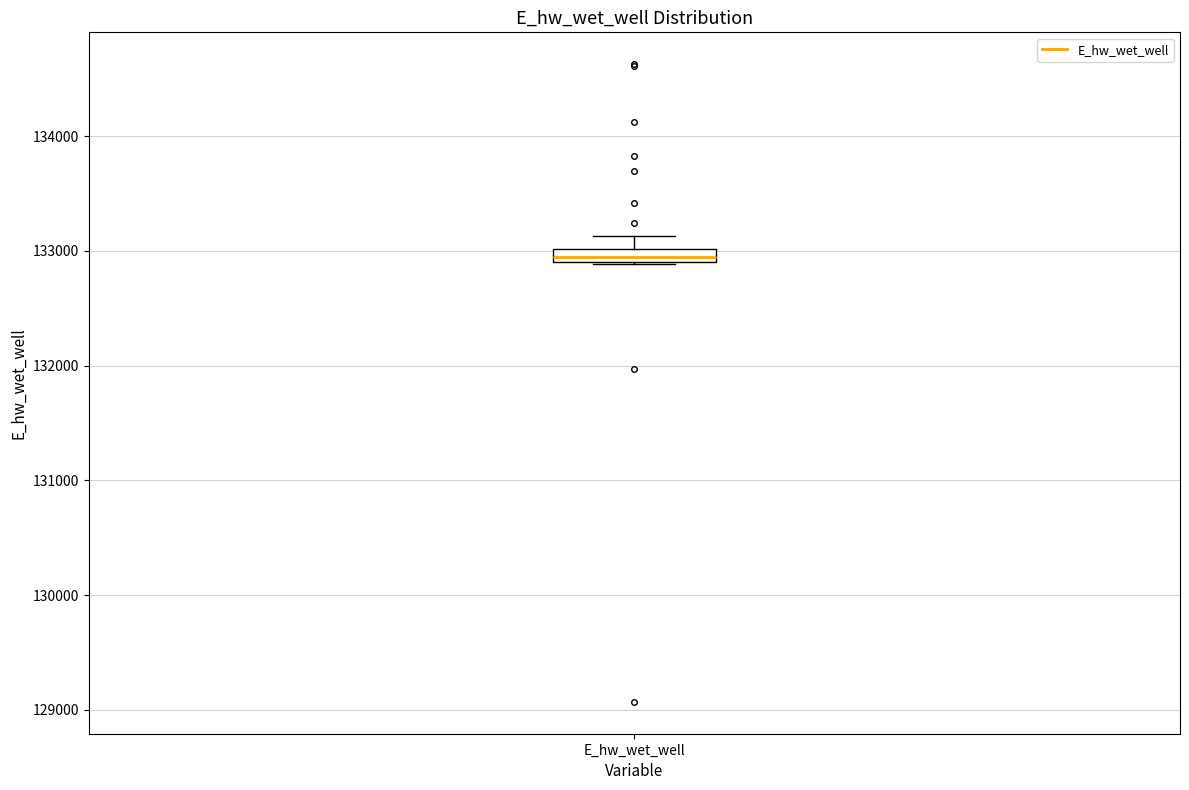

Where is the upper edge of the box for E_hw_wet_well on the y-axis? The values are not printed on the chart, so give them approximately, as read against the axis.

133000